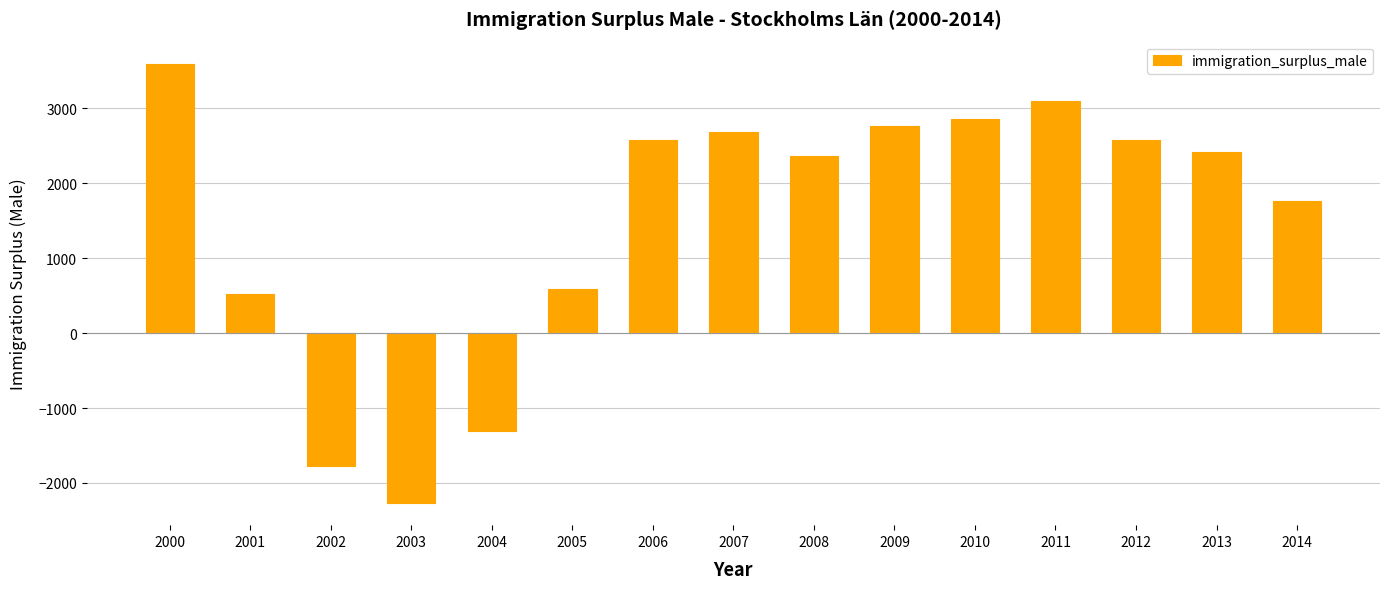

What is the value of the 5th bar from the left?

-1312